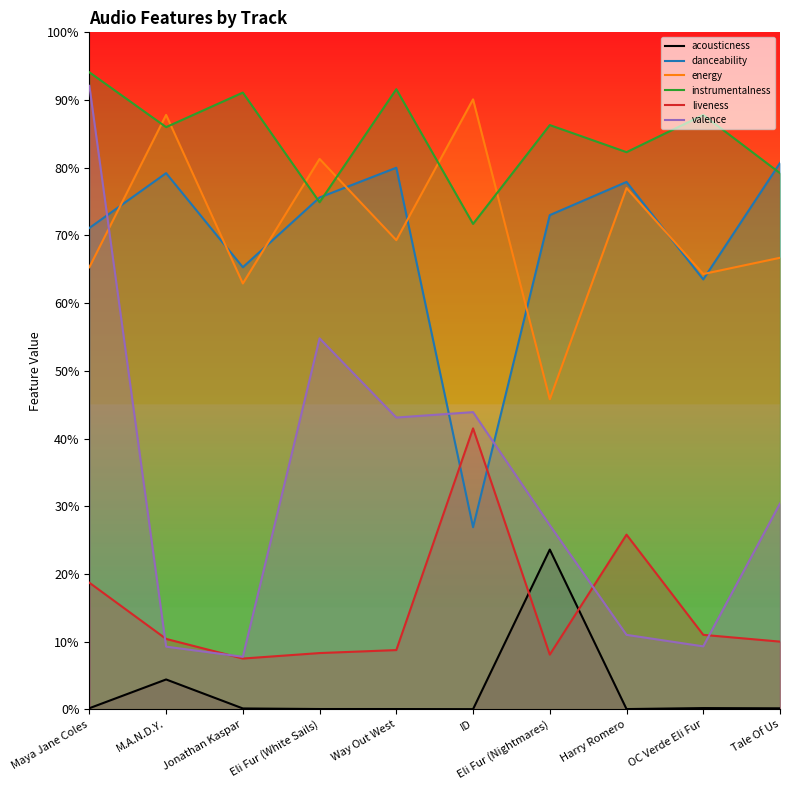

True or false: valence has a value of 0.1 at OC Verde Eli Fur.

True